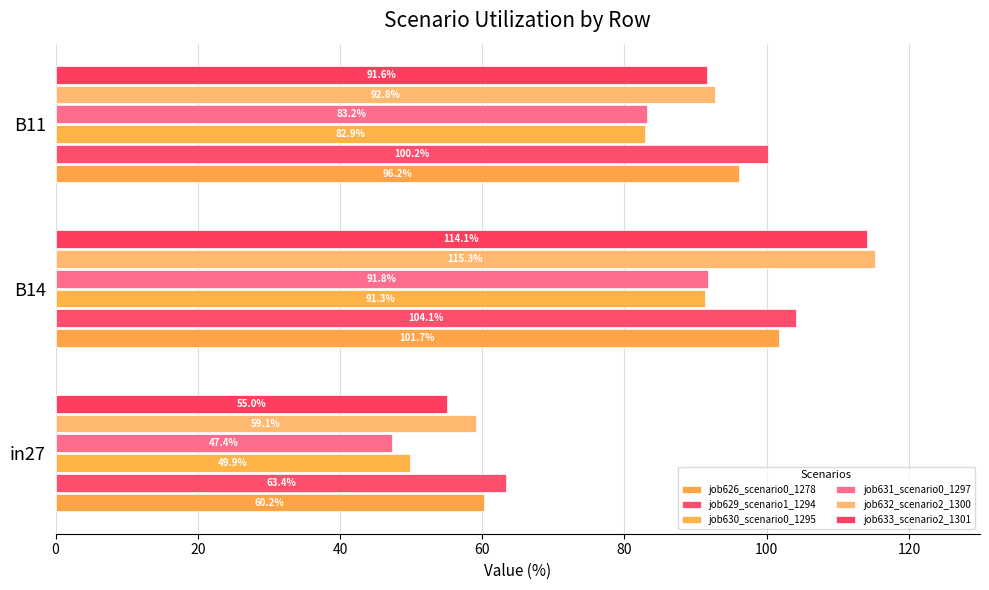

How many data points in job633_scenario2_1301 are less than 91?

1